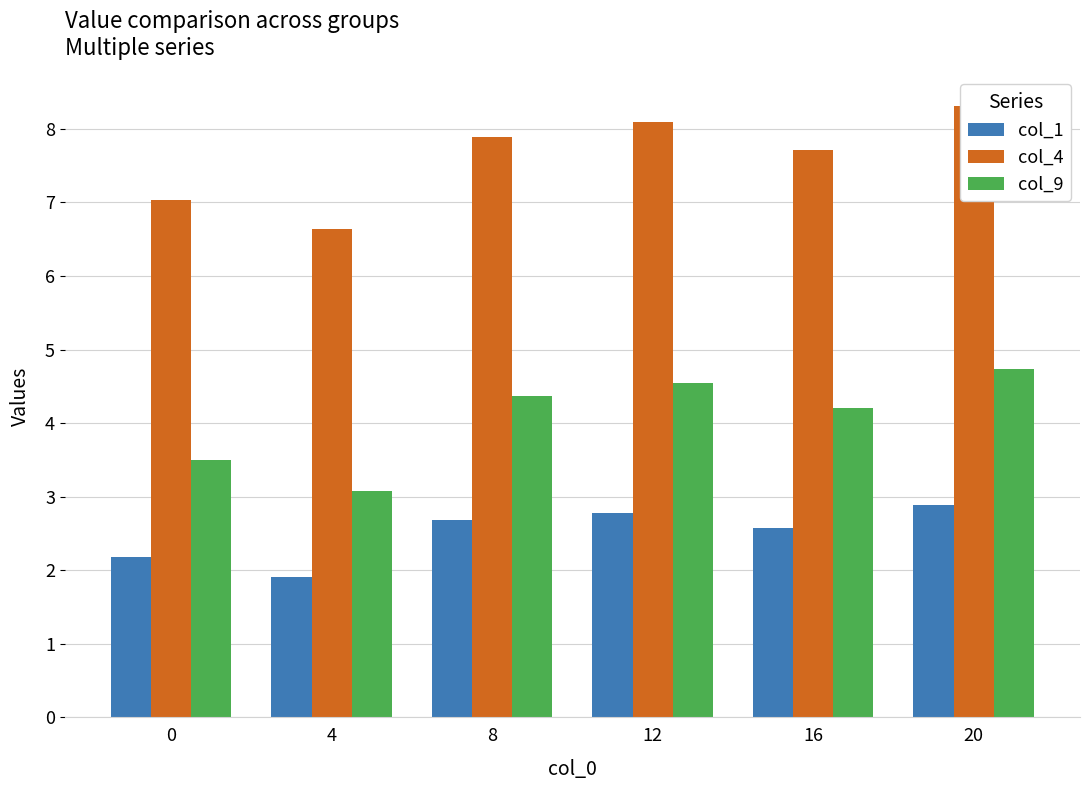

At 20, list the series in order from smallest to largest.

col_1, col_9, col_4